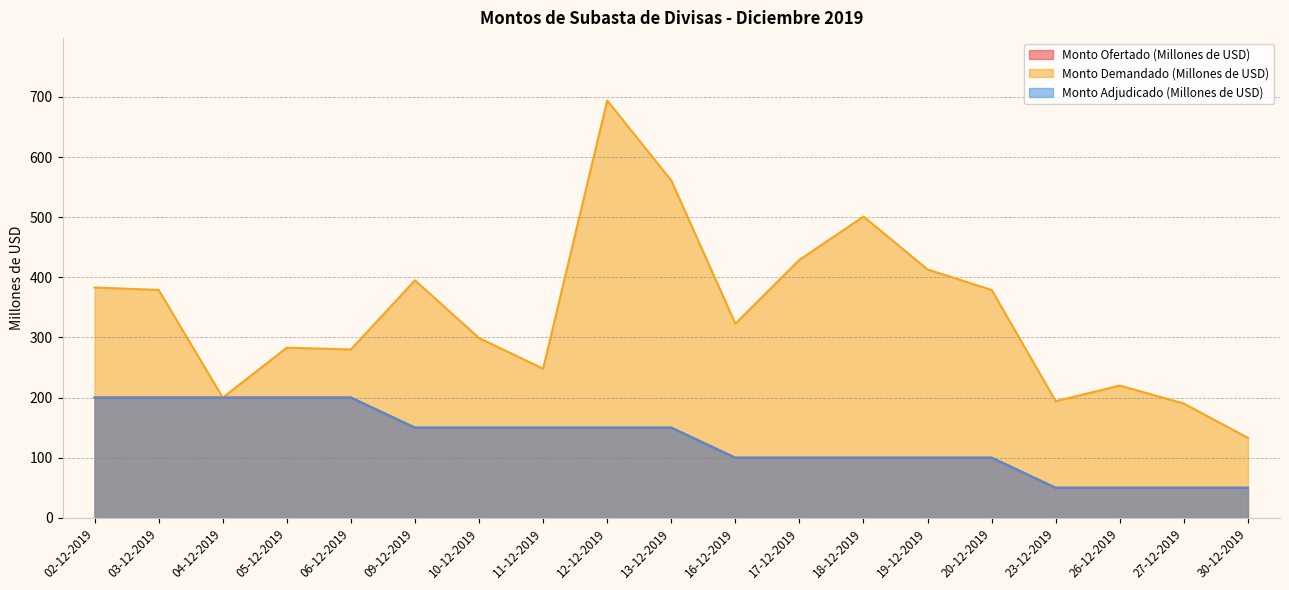

True or false: Monto Adjudicado (Millones de USD) and Monto Demandado (Millones de USD) intersect in this chart.

False